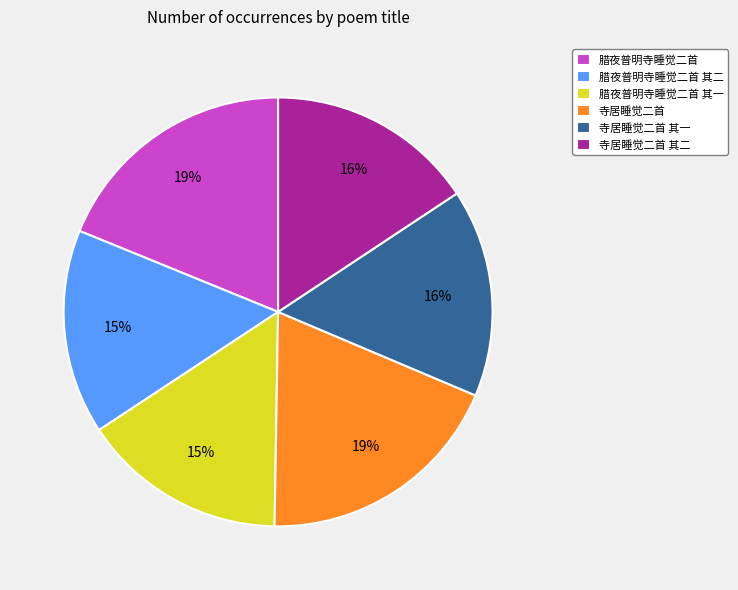

Do 寺居睡觉二首 其二 and 寺居睡觉二首 其一 together represent more than half of the pie?

No